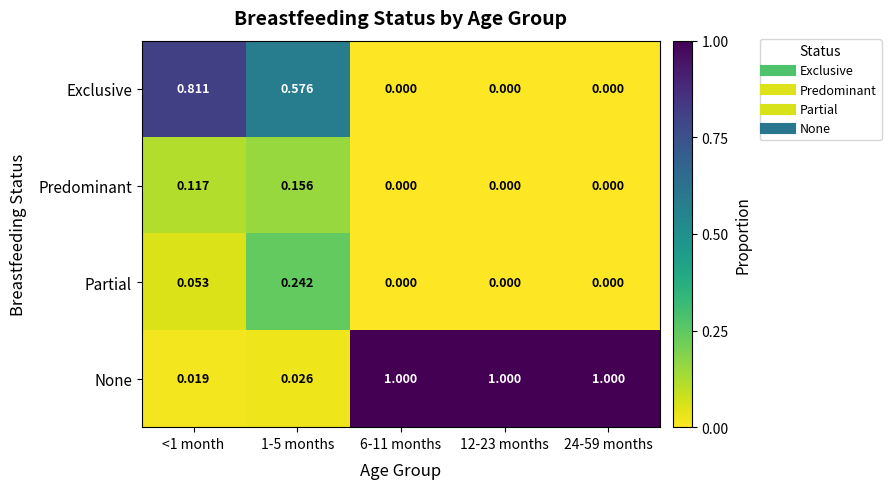

Is the value of None at 1-5 months greater than the value of Partial at 12-23 months?

Yes